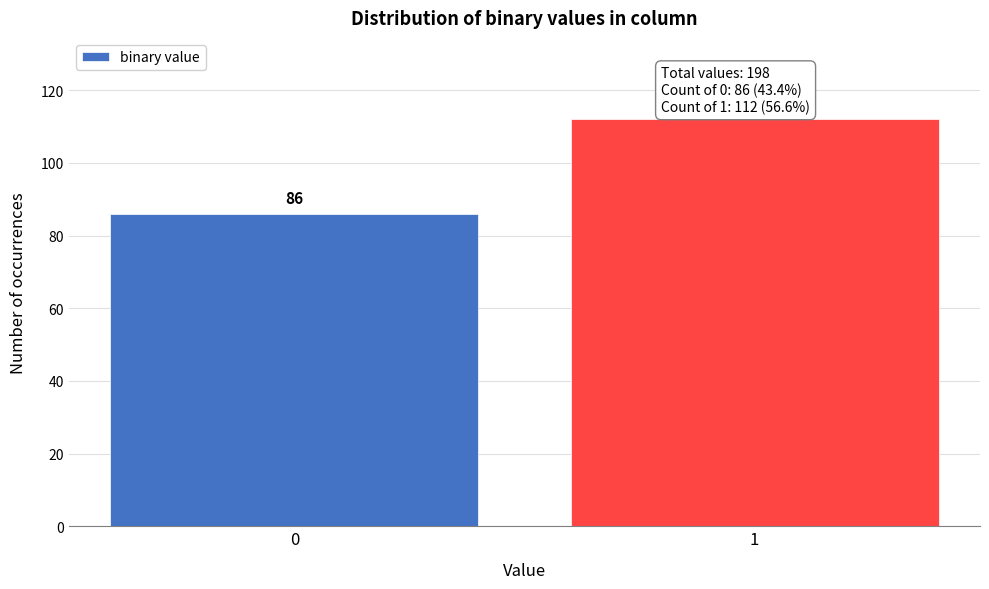

Reading left to right, list all the values displayed in this chart.

0=86	1=112